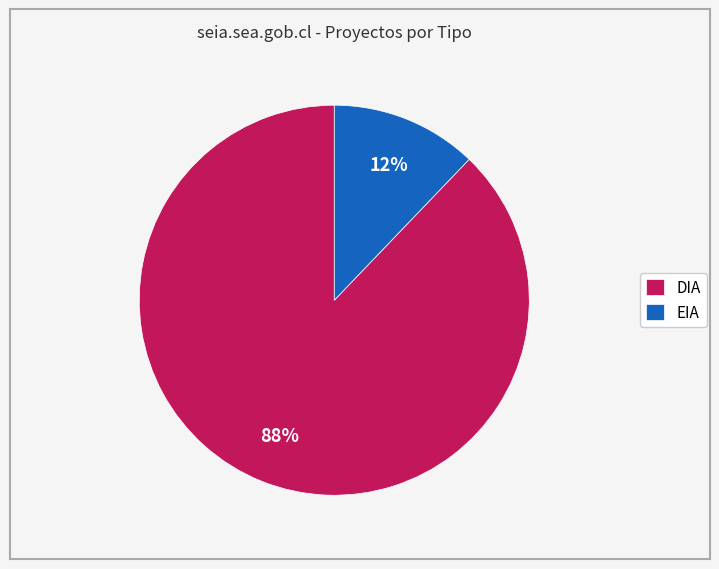

Rank the categories by value from highest to lowest.

DIA, EIA